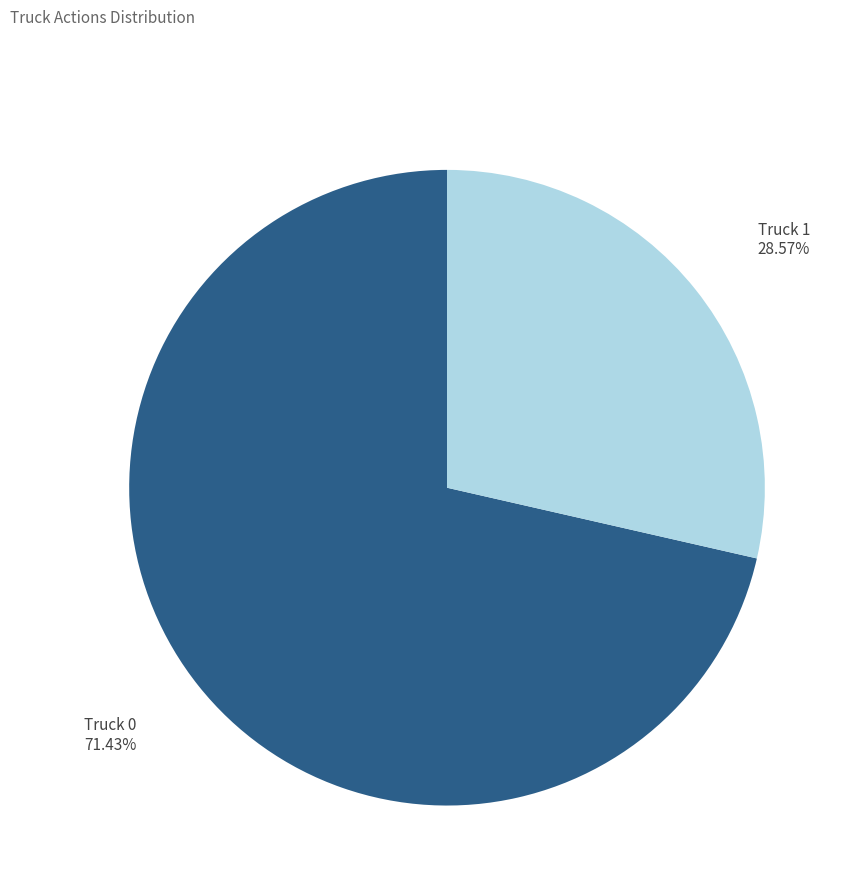

Does any single category account for the majority?

Yes